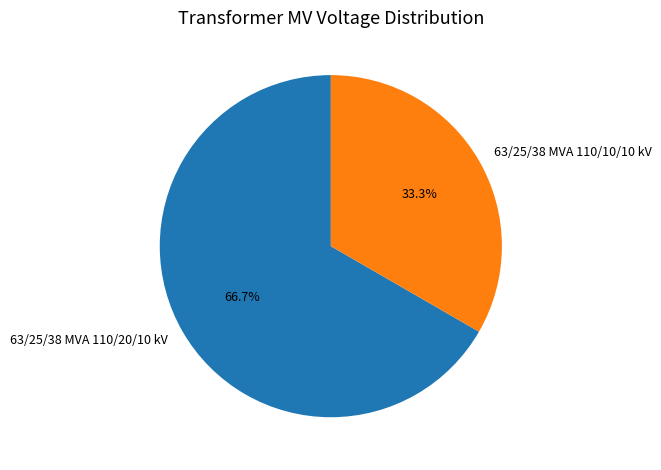

Combined, do 63/25/38 MVA 110/10/10 kV and 63/25/38 MVA 110/20/10 kV account for over 50%?

Yes